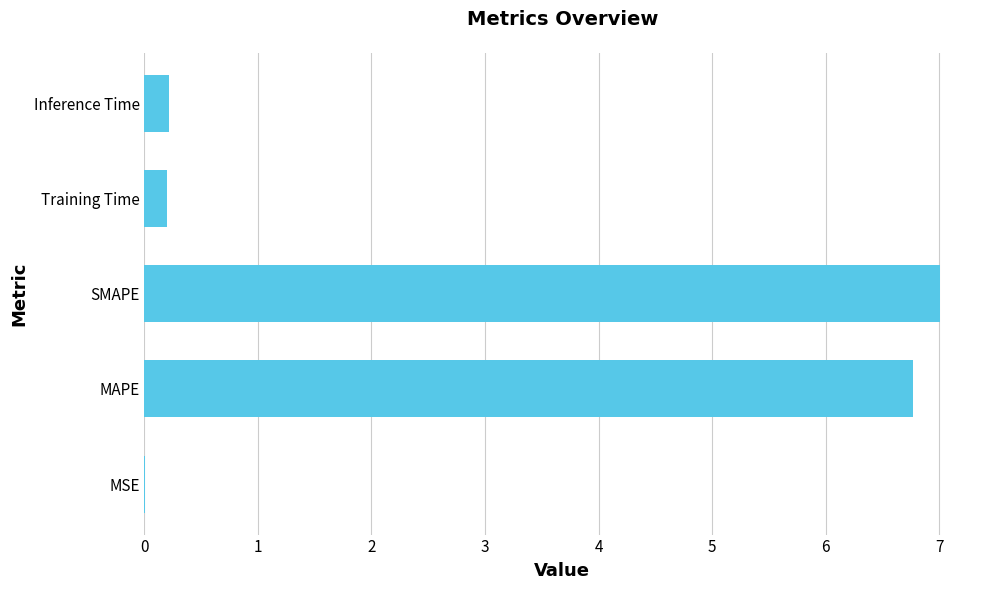

Are the bars grouped side by side (vs. stacked)?

No